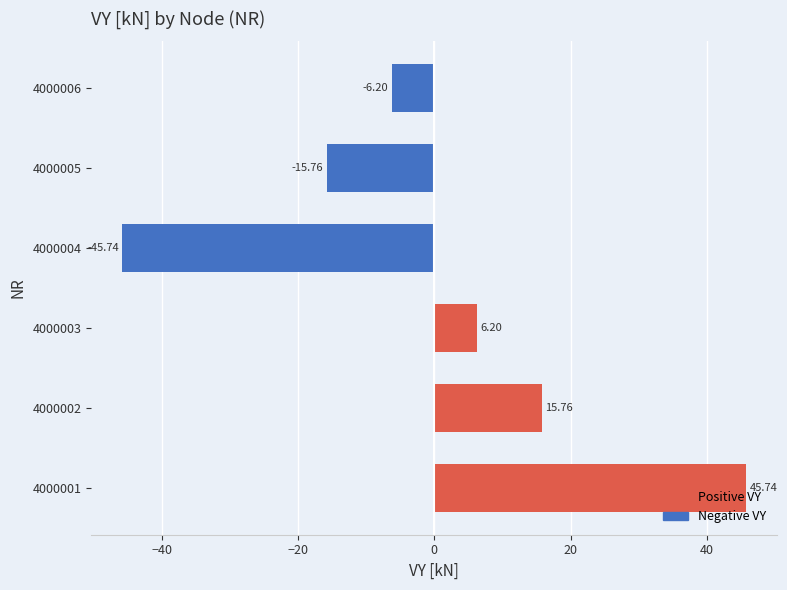

Rank the categories by value from lowest to highest.

4000004, 4000005, 4000006, 4000003, 4000002, 4000001